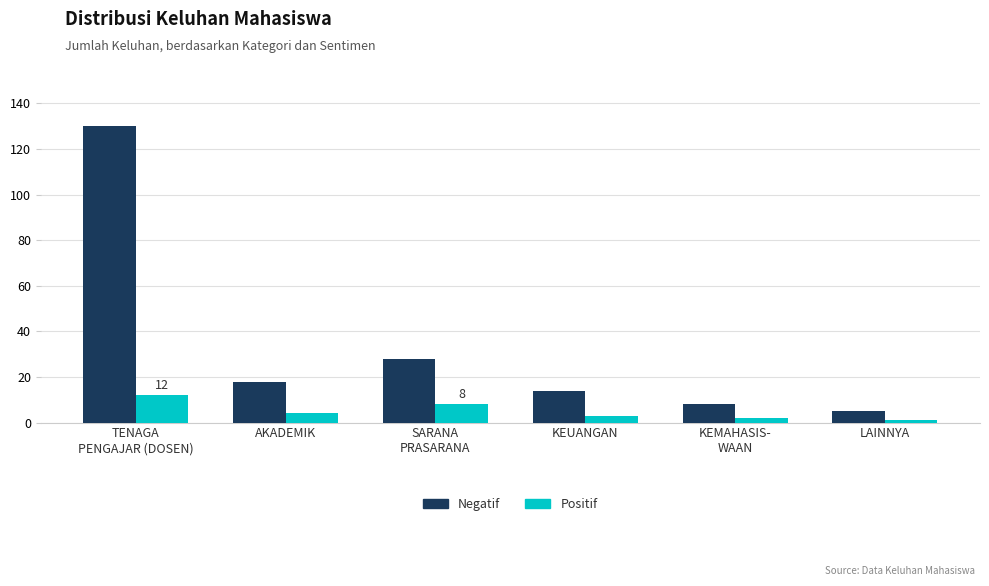

Which series has the largest range (max minus min)?

Negatif